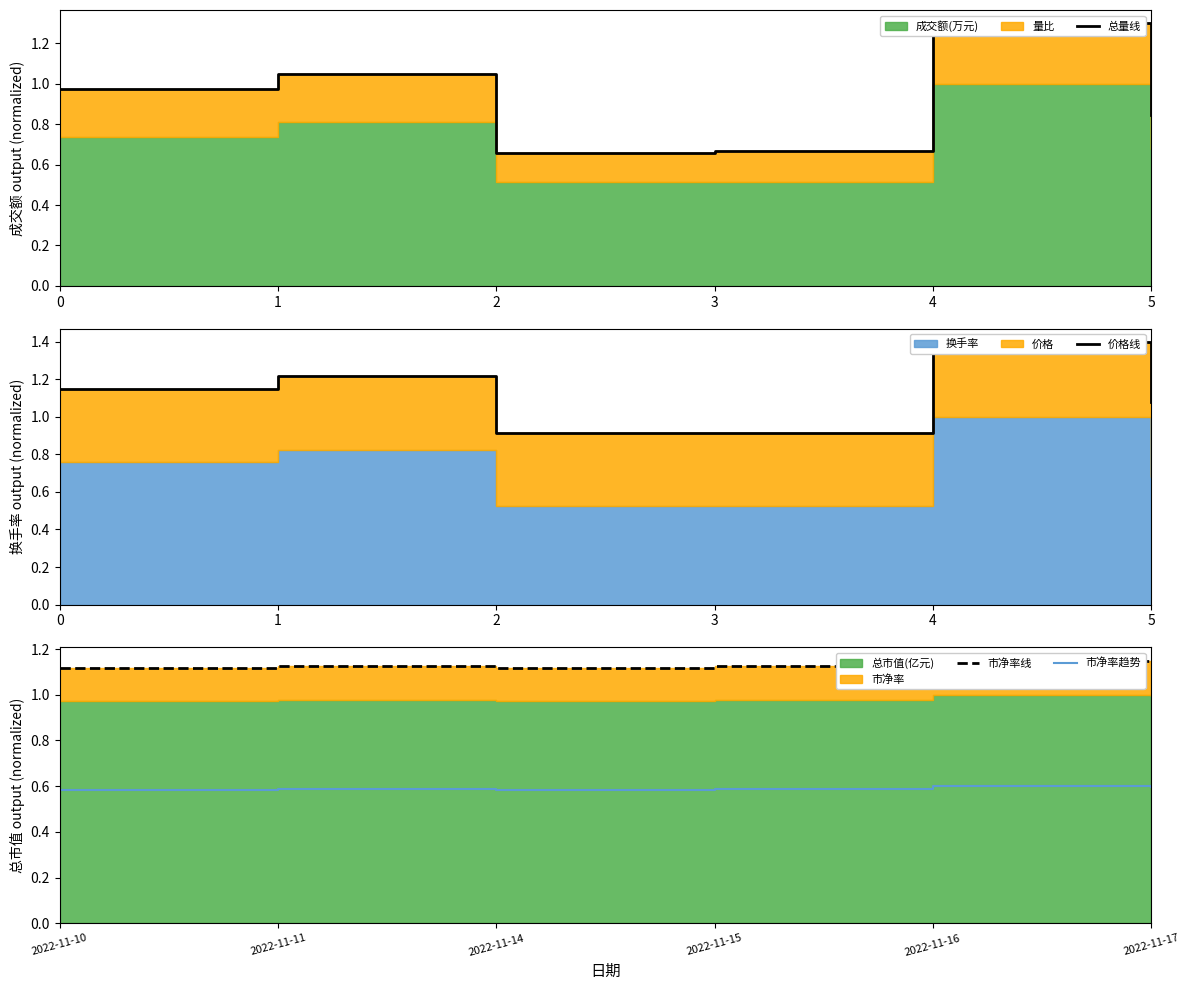

Reading left to right, what are all the values shown in this chart?

总量线: 1.0	1.0	0.7	0.7	1.3	0.8
价格线: 1.1	1.2	0.9	0.9	1.4	1.1
市净率线: 1.1	1.1	1.1	1.1	1.1	1.1
市净率趋势: 0.6	0.6	0.6	0.6	0.6	0.6